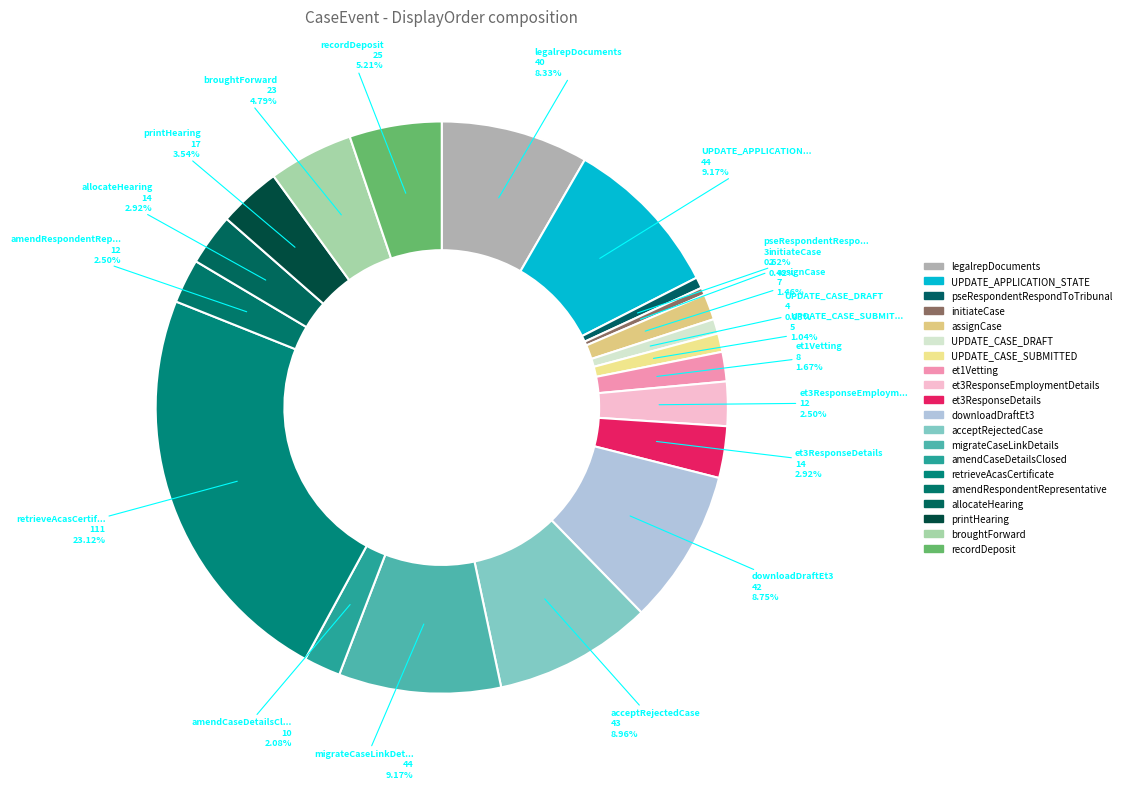

How many segments does this pie chart have?

20